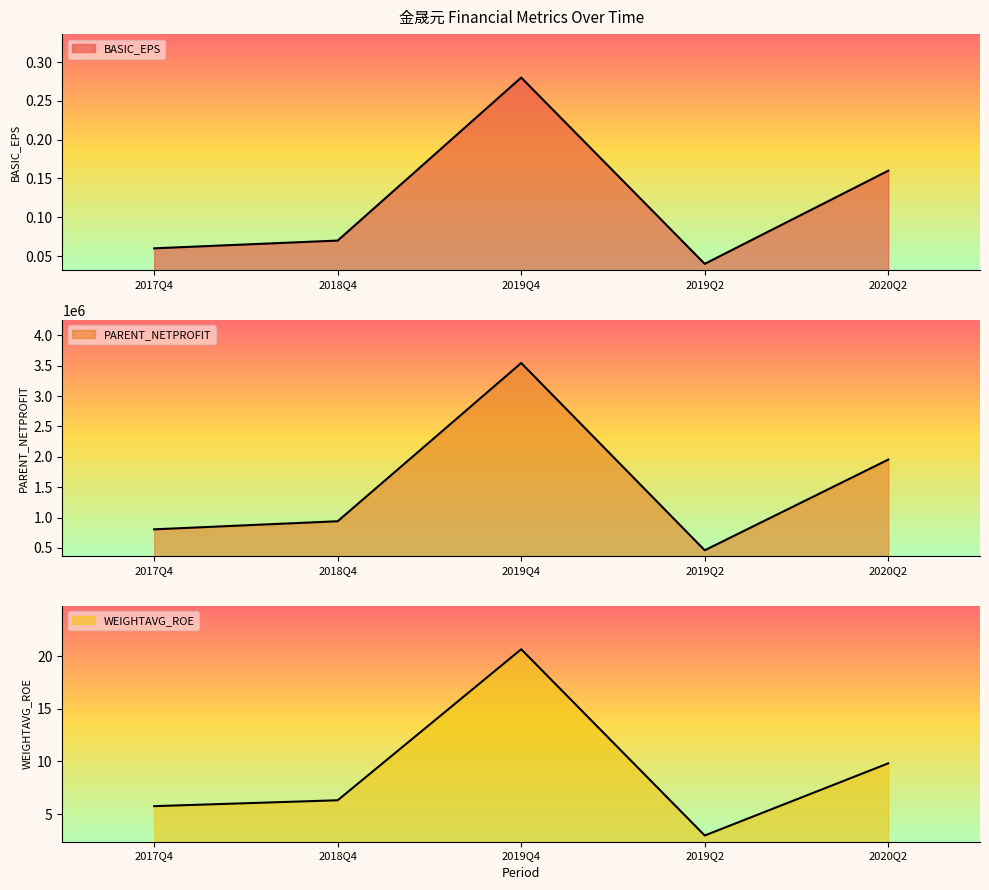

Where is the first local maximum for PARENT_NETPROFIT?

2019Q4